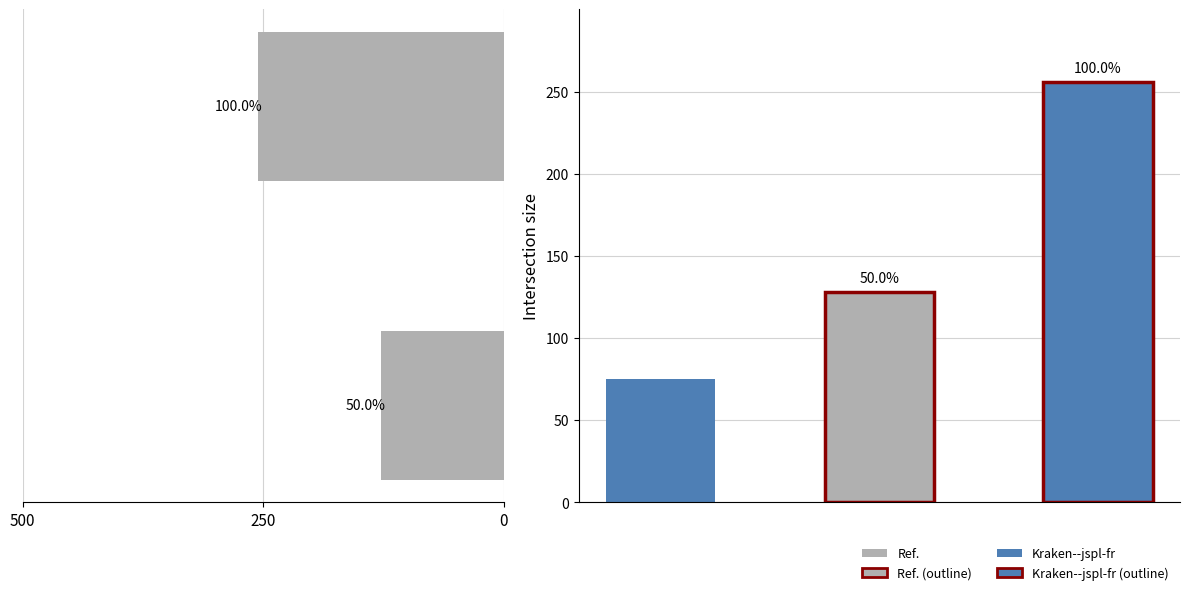

What is the sum of all values?

384